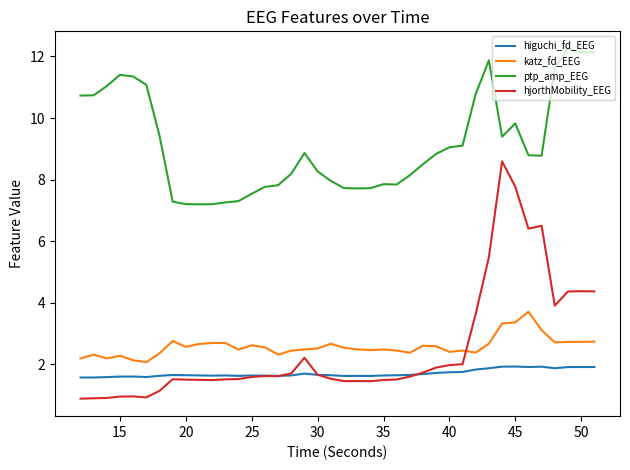

Which series has the largest total across all categories?

ptp_amp_EEG